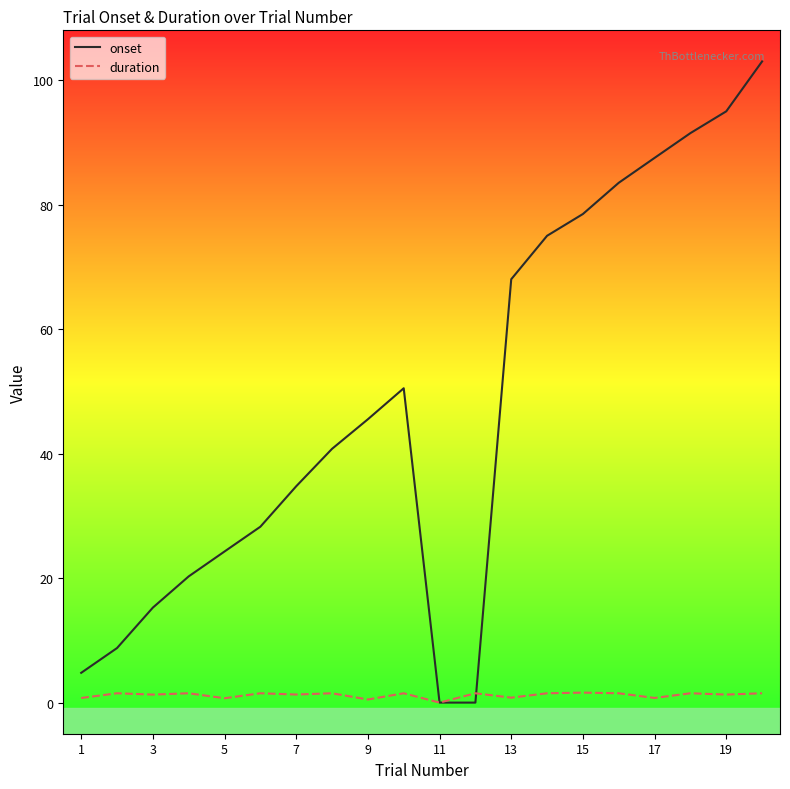

Which series has the largest range (max minus min)?

onset